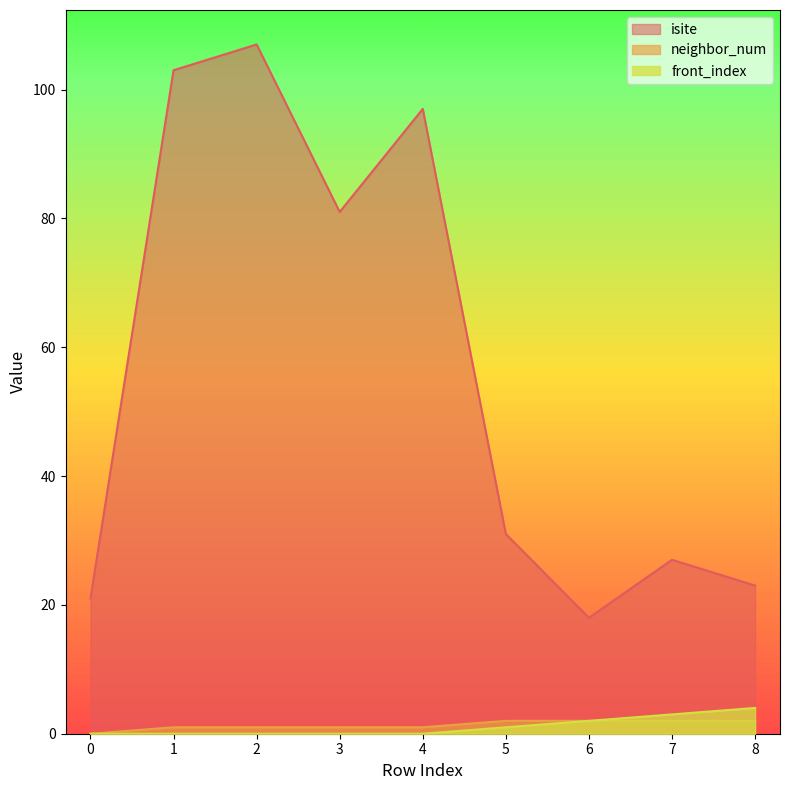

Which has a higher value, 7 or 2?

2